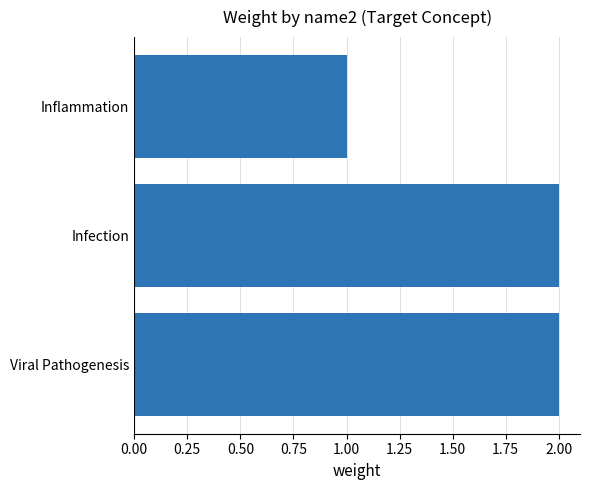

Reading bottom to top, what are all the values shown in this chart?

2	2	1